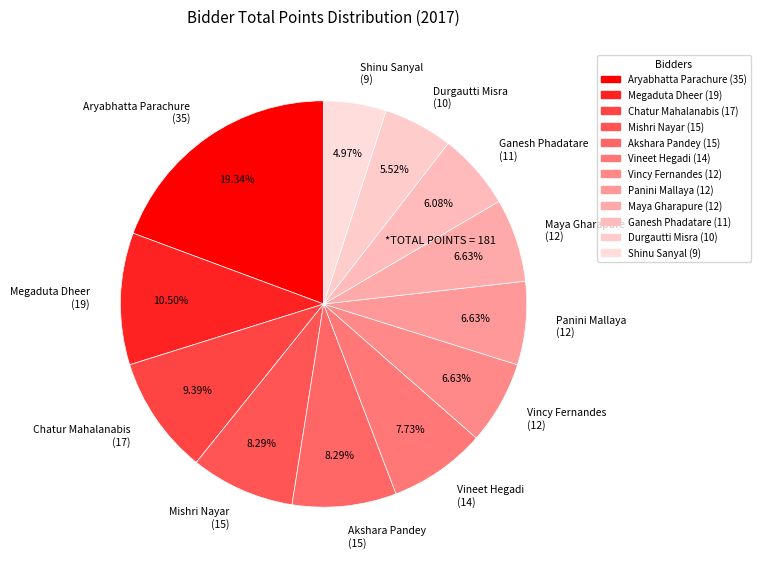

Which has a higher value, Vineet Hegadi (14) or Aryabhatta Parachure (35)?

Aryabhatta Parachure (35)